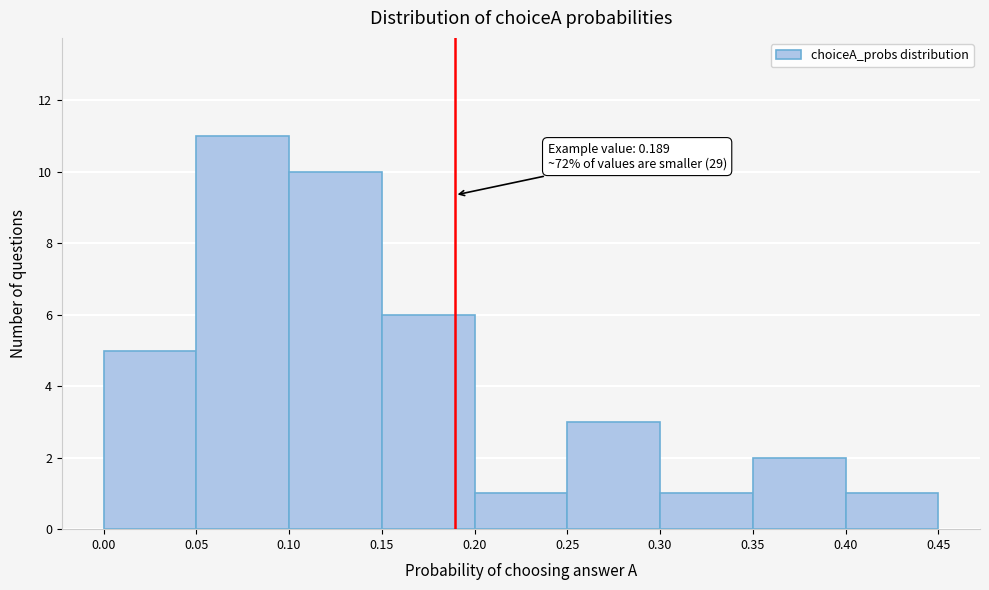

Over which range of the x-axis is the bar tallest?

0.05 to 0.10